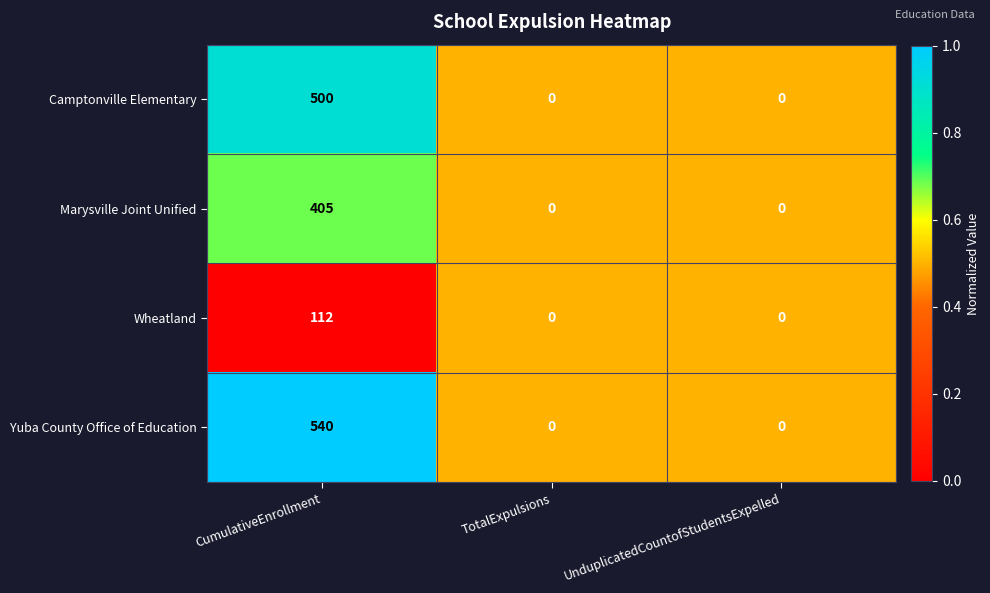

Reading left to right, what are all the values shown in this chart?

Camptonville Elementary: CumulativeEnrollment=500	TotalExpulsions=0	UnduplicatedCountofStudentsExpelled=0
Marysville Joint Unified: CumulativeEnrollment=405	TotalExpulsions=0	UnduplicatedCountofStudentsExpelled=0
Wheatland: CumulativeEnrollment=112	TotalExpulsions=0	UnduplicatedCountofStudentsExpelled=0
Yuba County Office of Education: CumulativeEnrollment=540	TotalExpulsions=0	UnduplicatedCountofStudentsExpelled=0